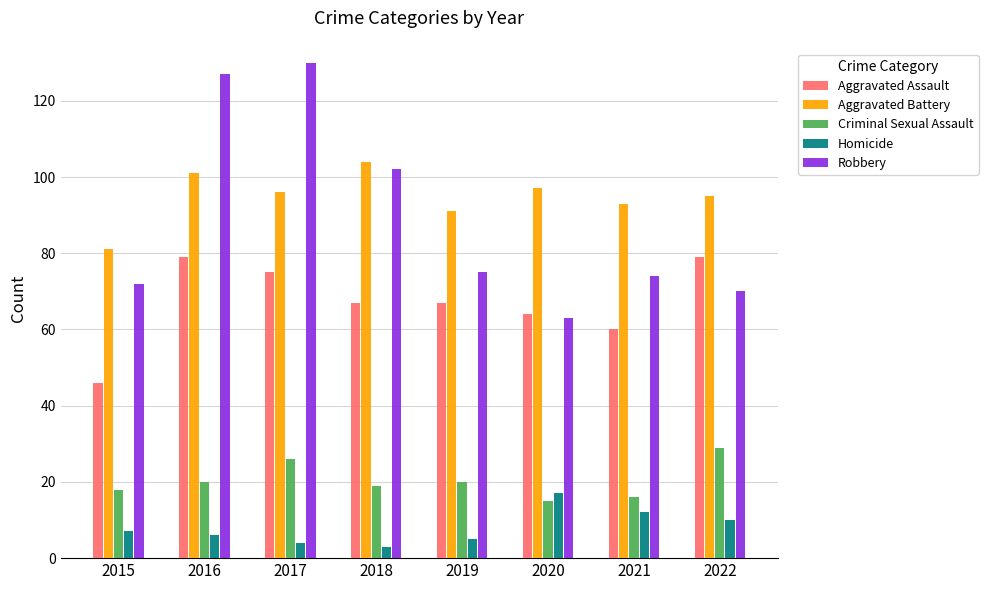

What is the difference between the Aggravated Battery values at 2017 and 2022?

1